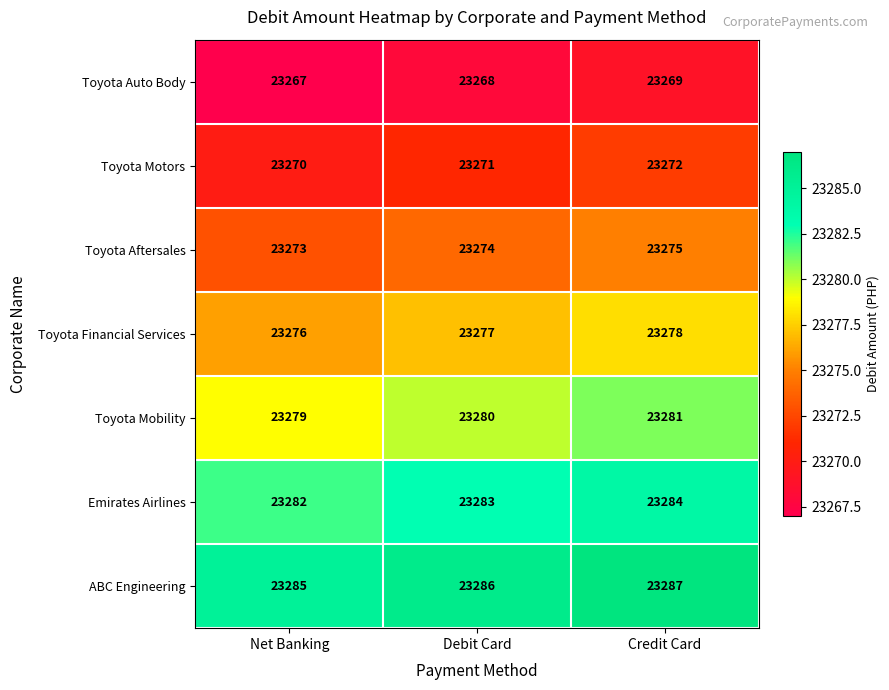

Which series has the largest total across all categories?

ABC Engineering